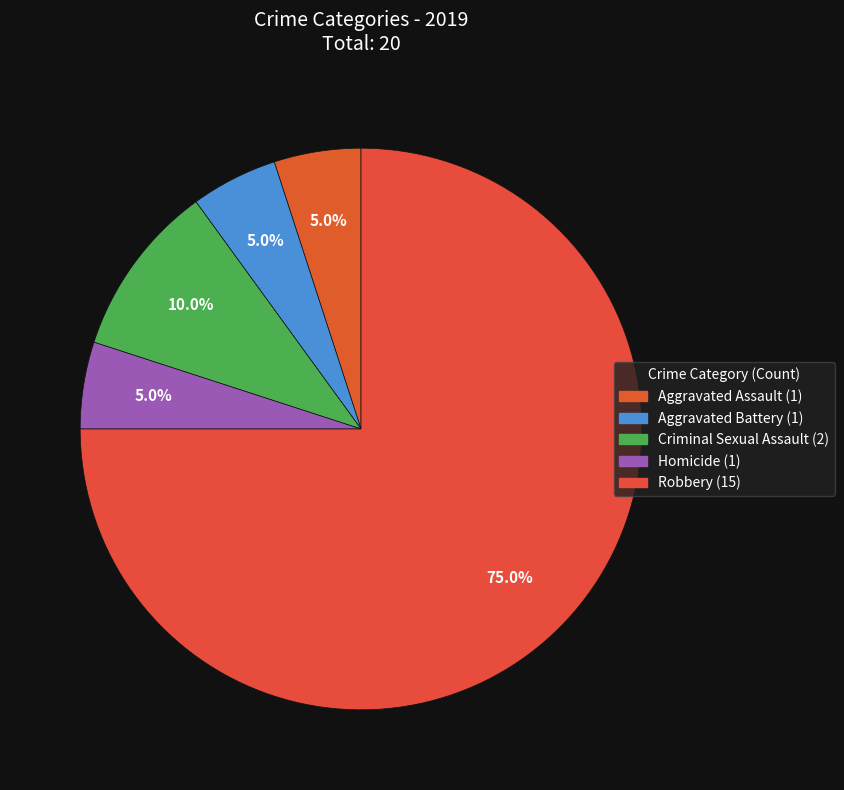

Combined, do Homicide and Robbery account for over 50%?

Yes